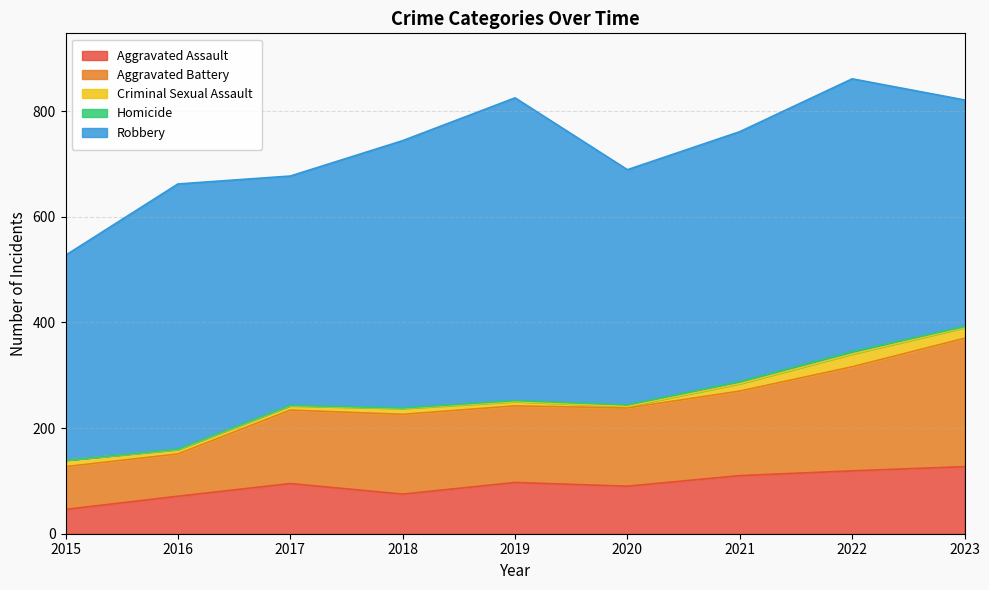

Rank the categories by Criminal Sexual Assault value from highest to lowest.

2022, 2023, 2021, 2015, 2018, 2016, 2017, 2019, 2020